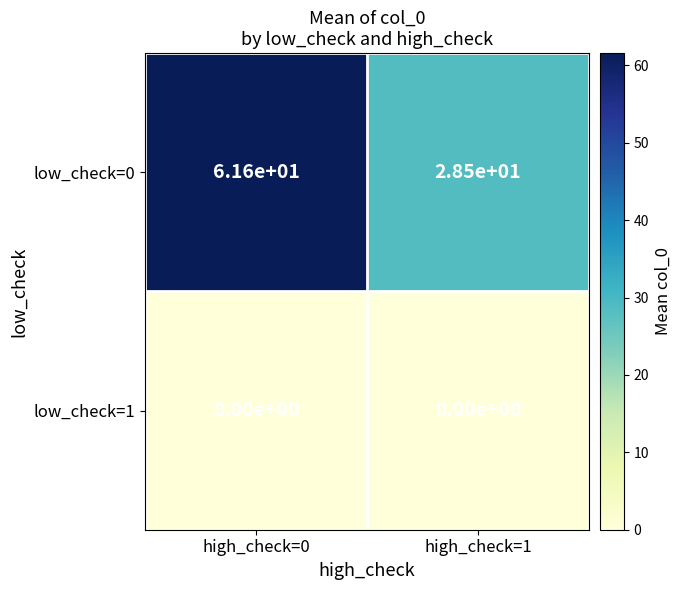

What is the difference between the low_check=0 values at high_check=0 and high_check=1?

33.1